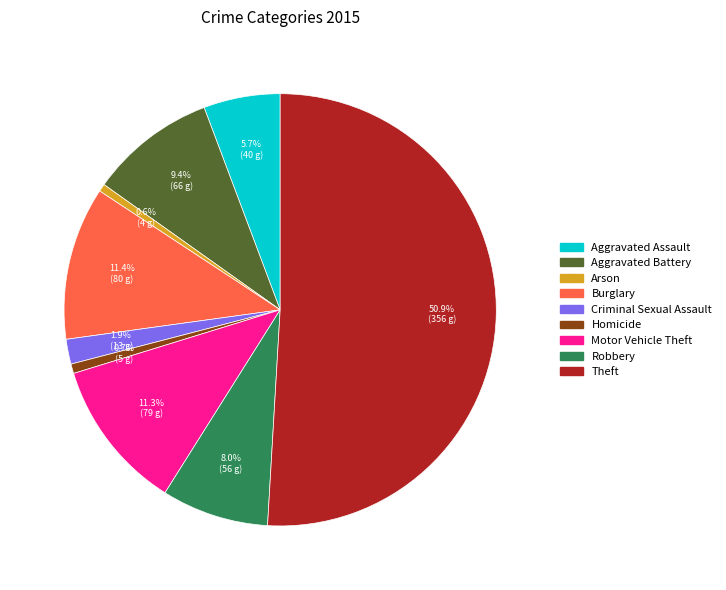

How many segments does this pie chart have?

9